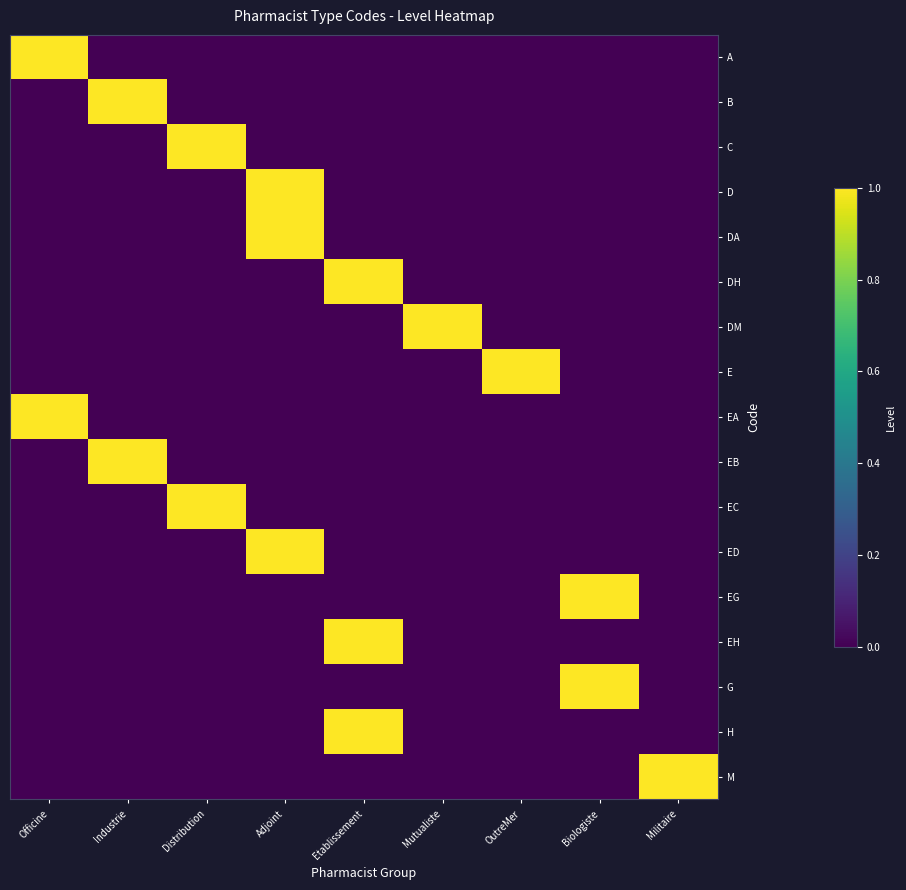

Between Adjoint and Officine, which is larger?

Officine